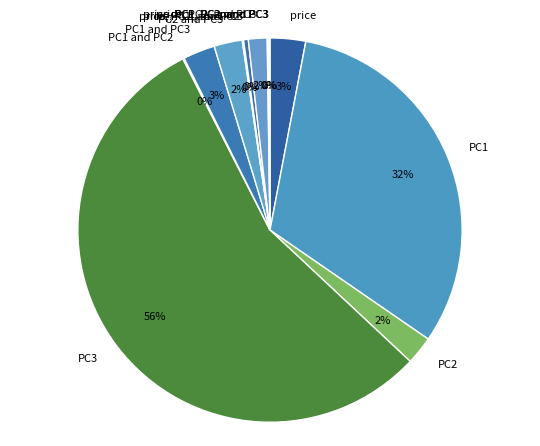

To the nearest percent, what is the average slice percentage?

8%